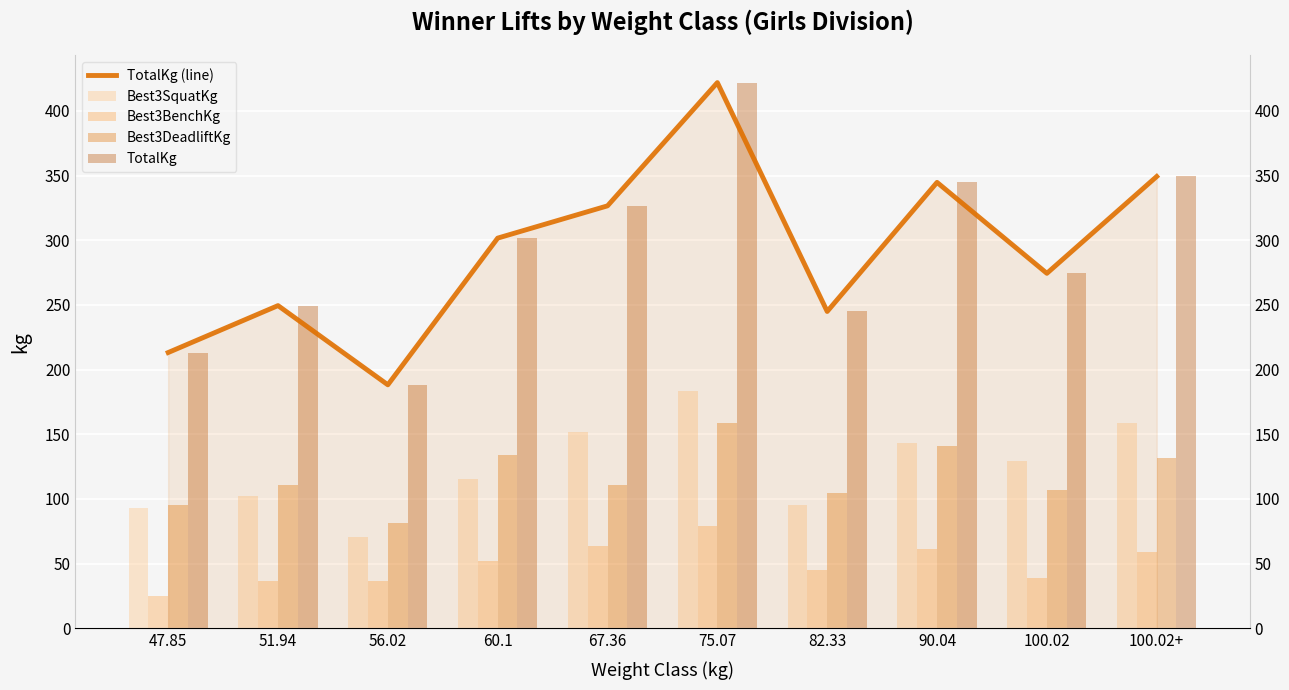

What is the total value across all series at 60.1?

904.9